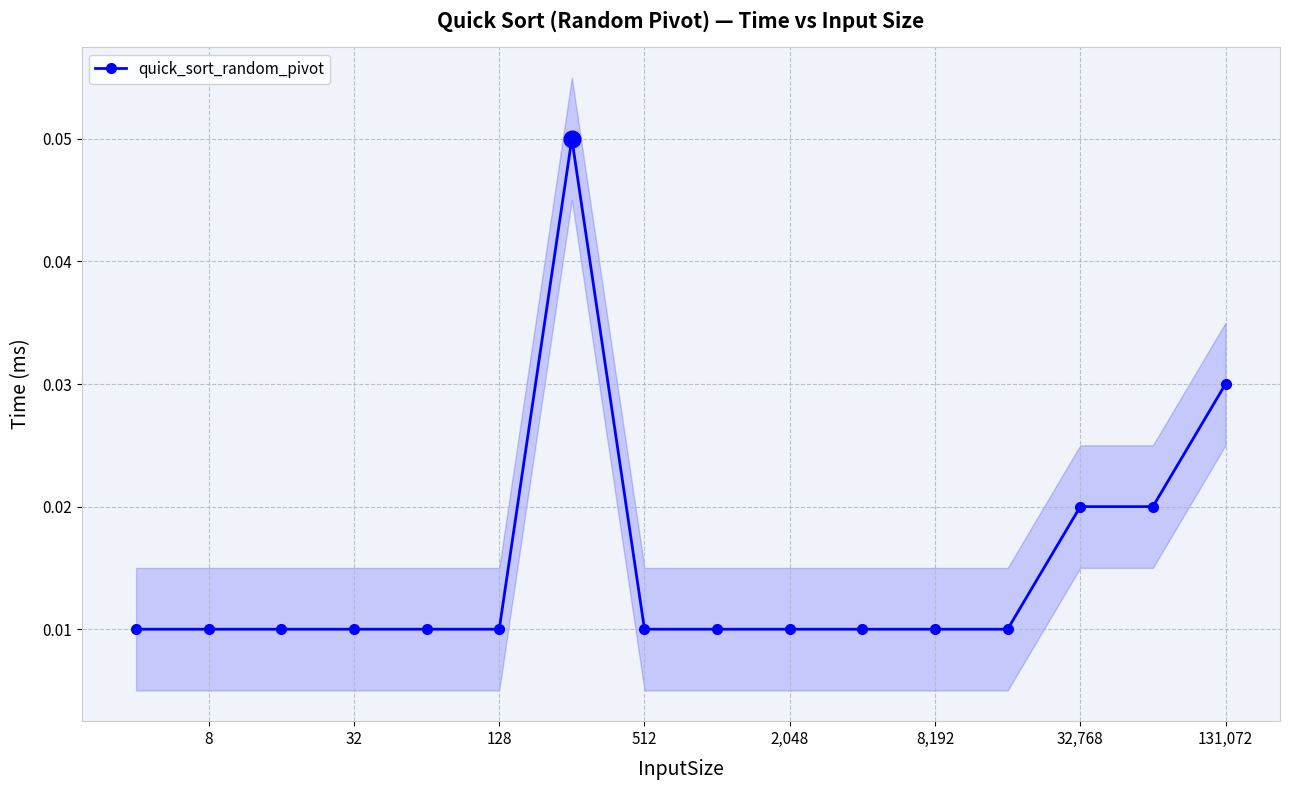

Count the values in the range 0 to 1.

16